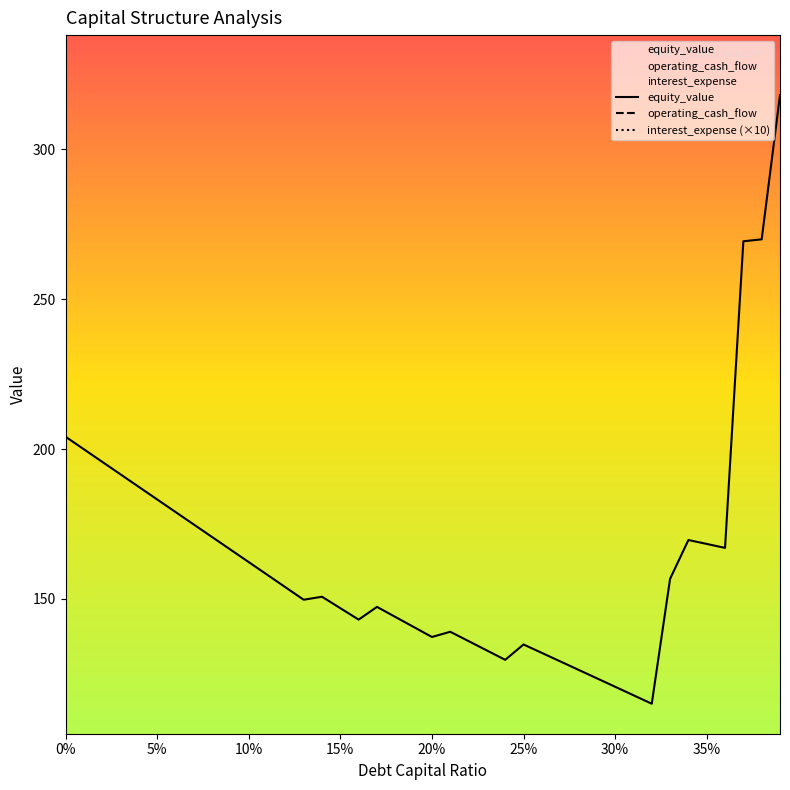

Is it true that interest_expense (×10) equals 20.4 at 26?

False